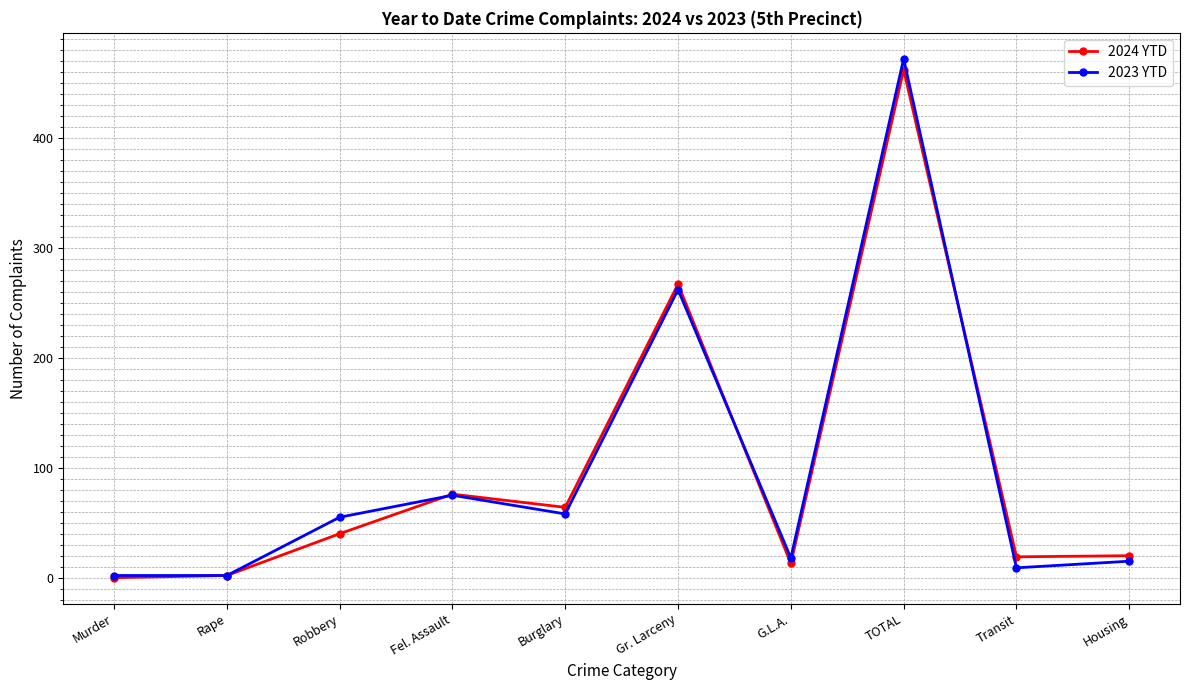

The value of 2024 YTD at Housing is 20. True or false?

True